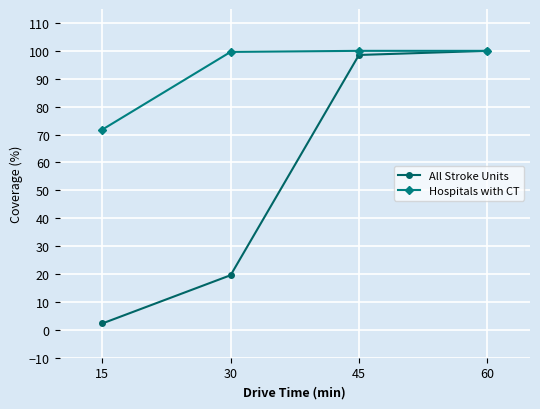

What is the maximum value shown in the chart?

100.0